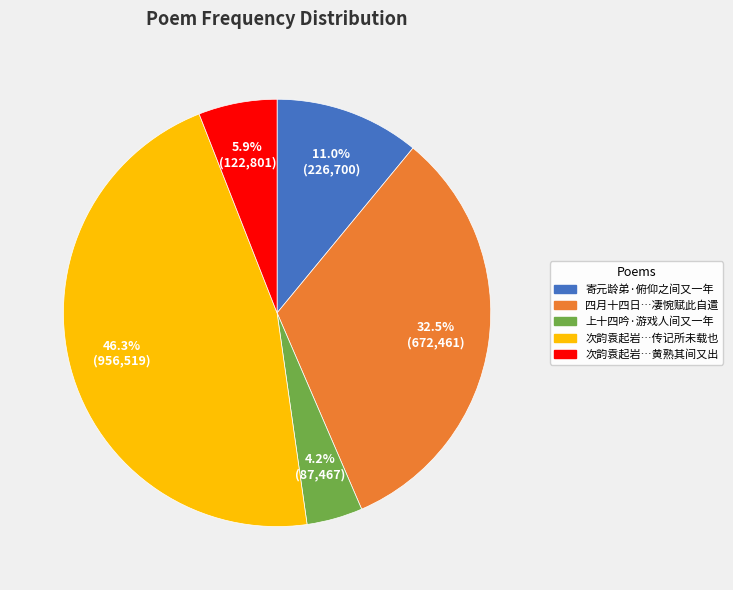

Does any single category account for the majority?

No